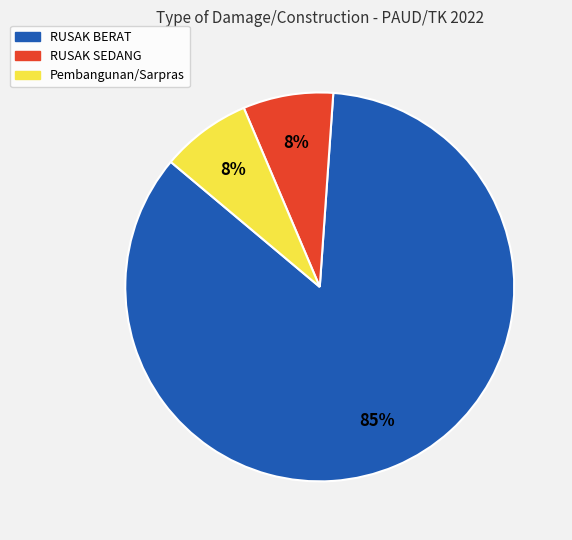

Approximately how many times larger is the value at RUSAK SEDANG compared to Pembangunan/Sarpras?

1.0